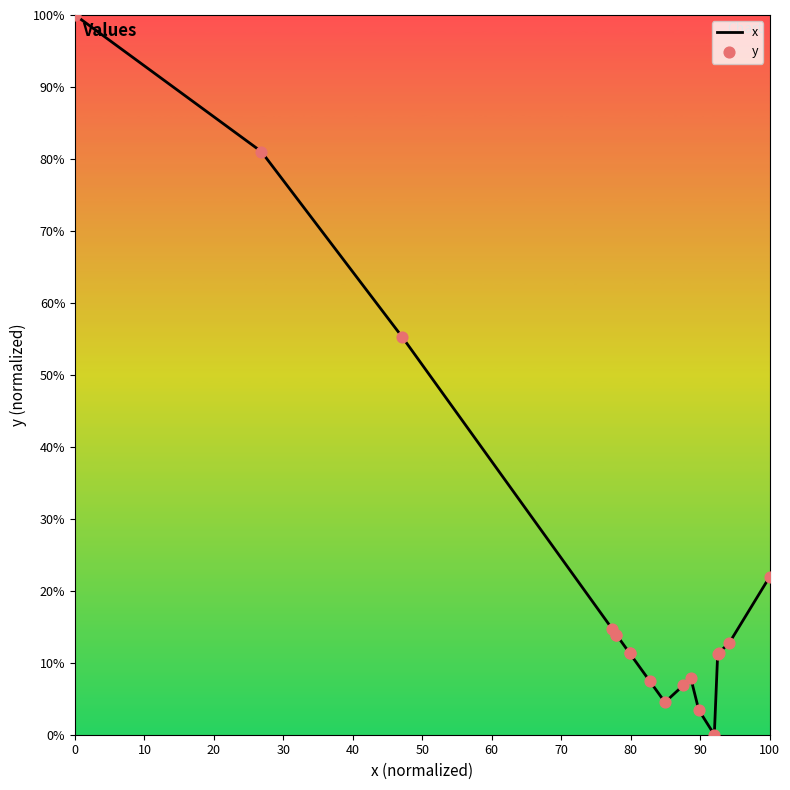

Which series reaches the minimum Y coordinate?

x